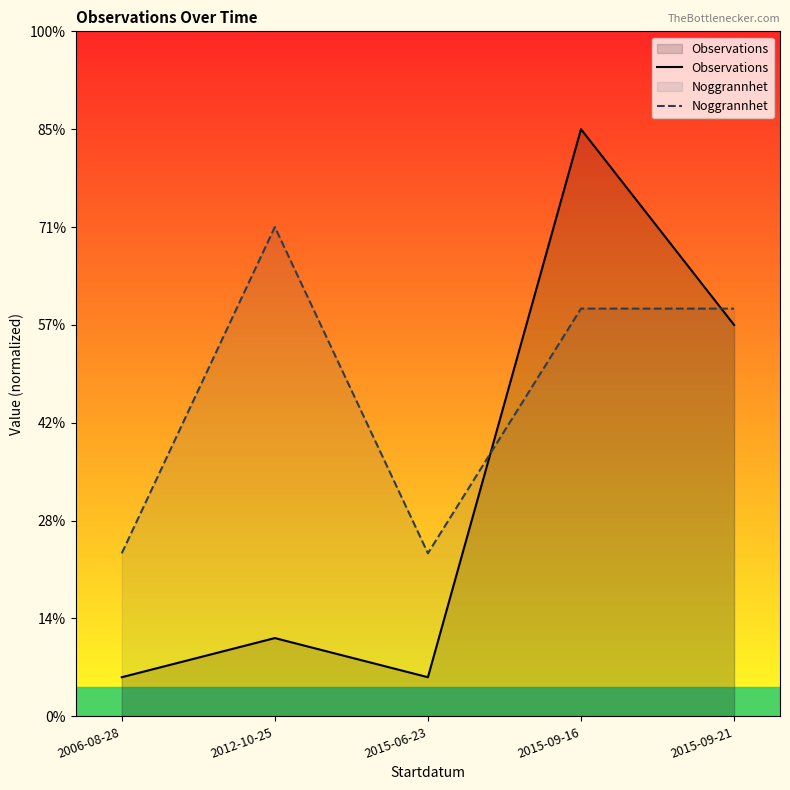

Which series has the largest total across all categories?

Noggrannhet